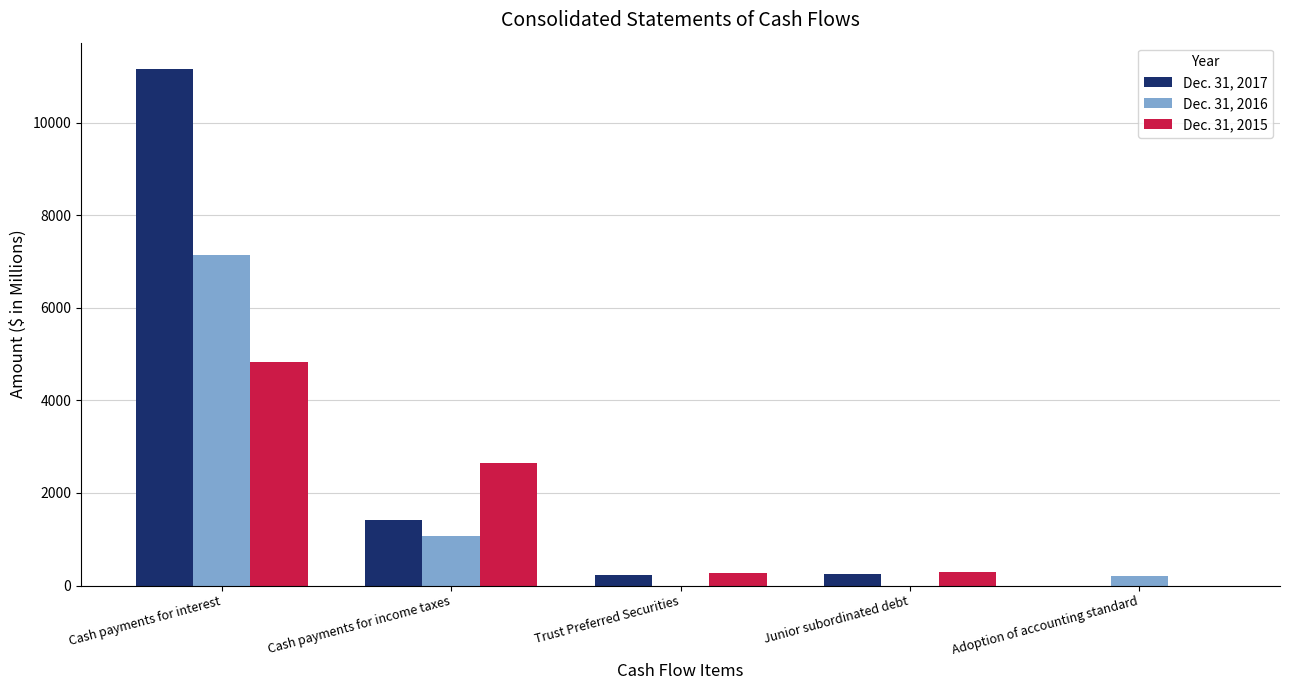

Is it true that Dec. 31, 2016 equals 11881 at Cash payments for interest?

False